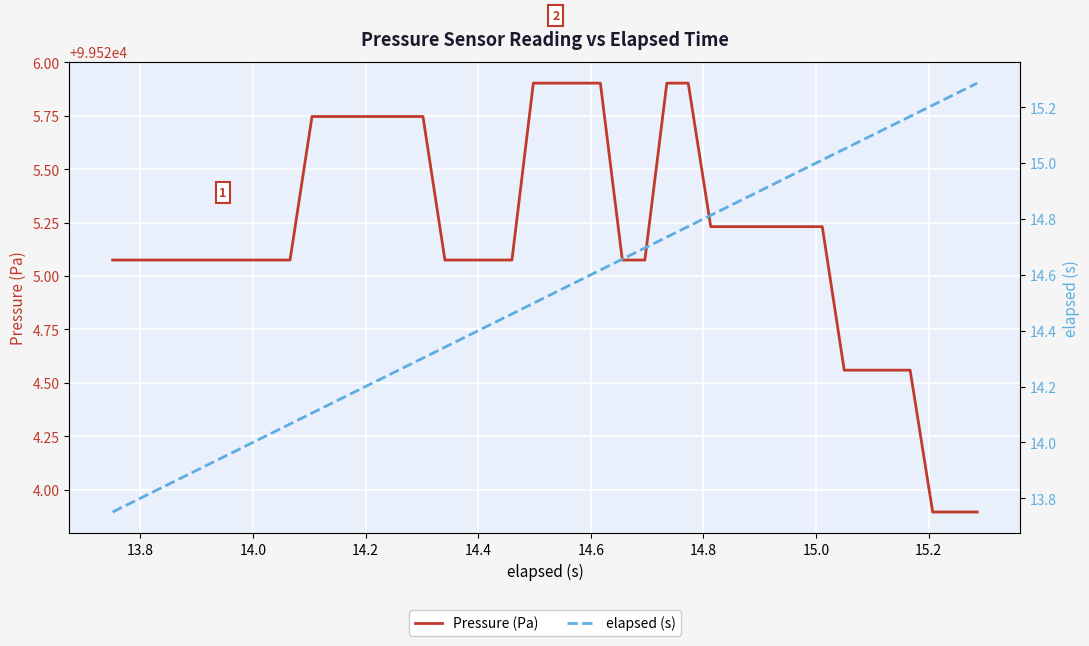

At how many categories does at least one series exceed 64346?

40